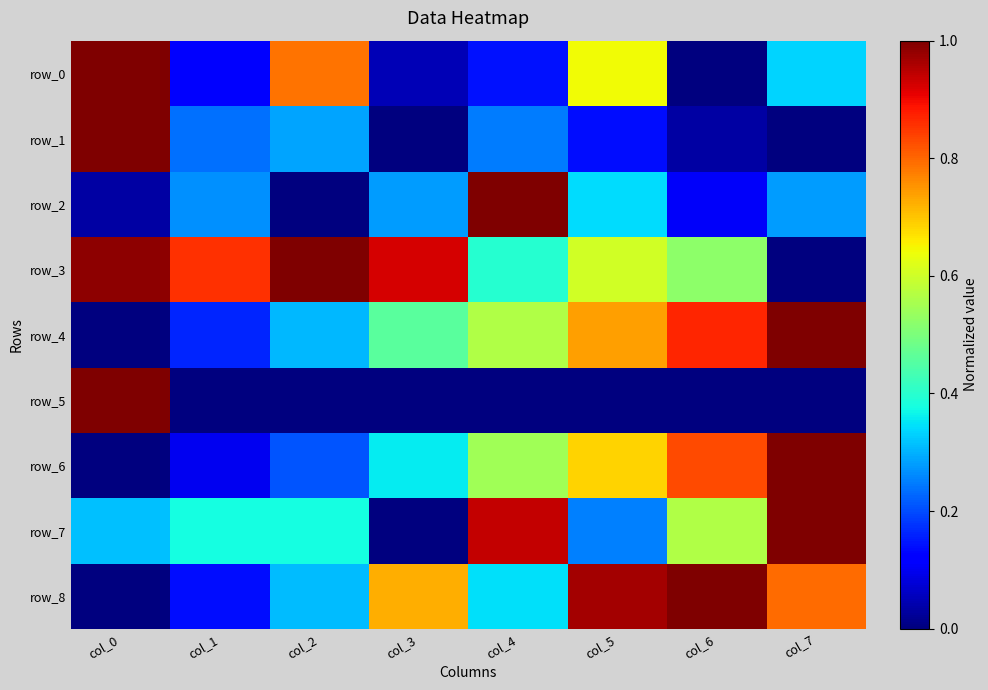

Is it true that row_5 equals 0.0 at col_3?

True